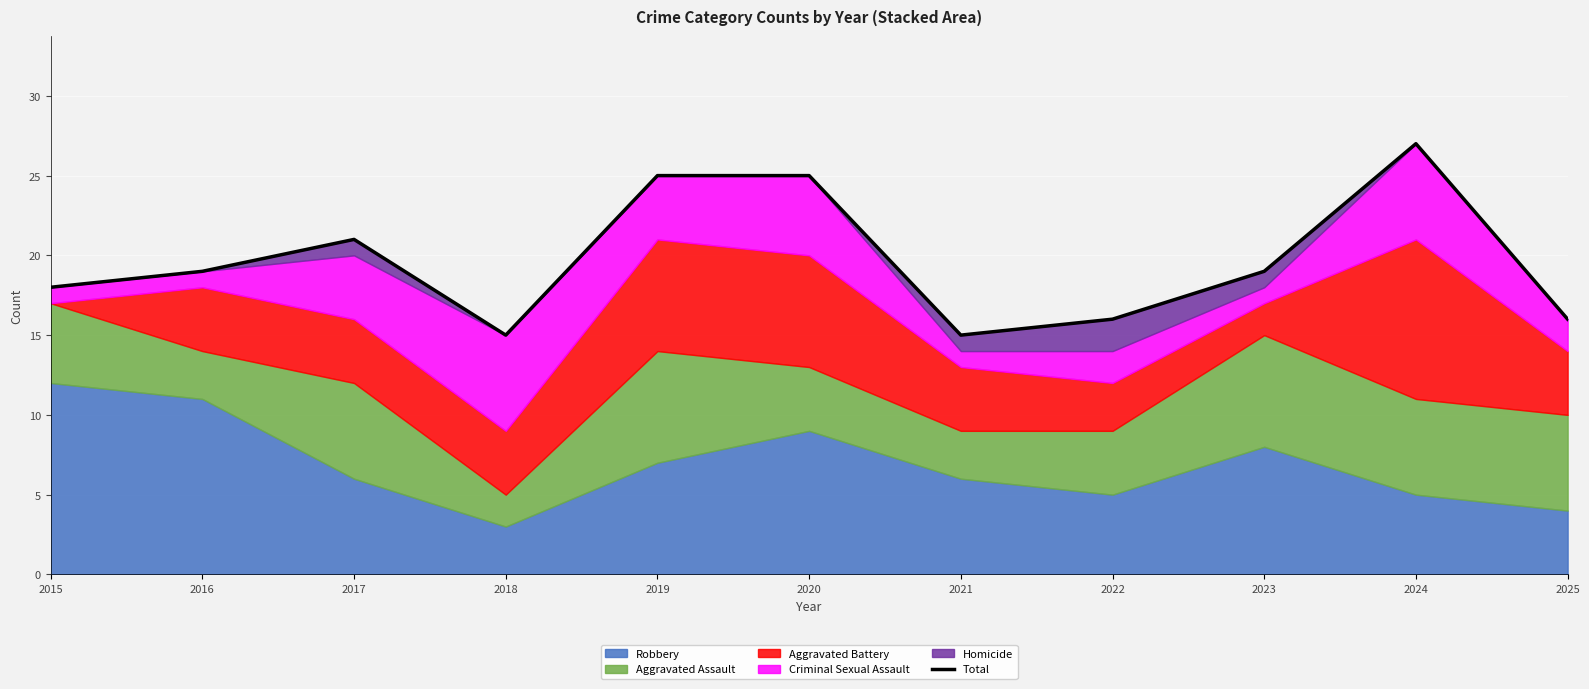

True or false: the data has more than 1 interior local peaks.

True